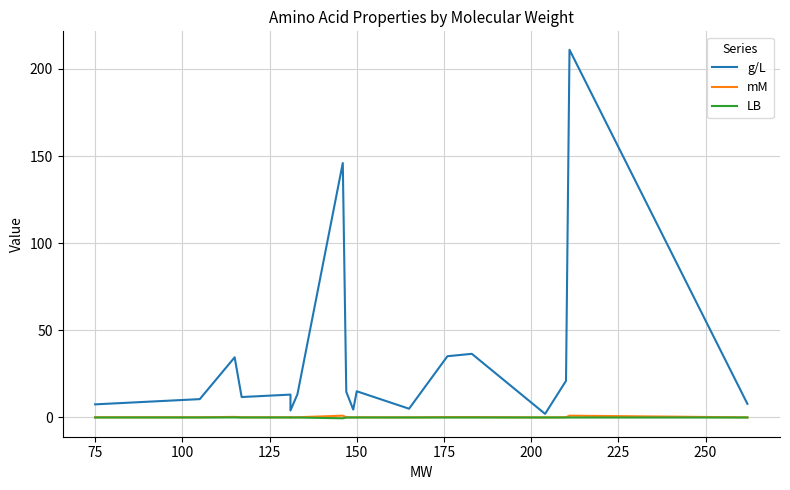

True or false: mM and LB cross at least once.

False